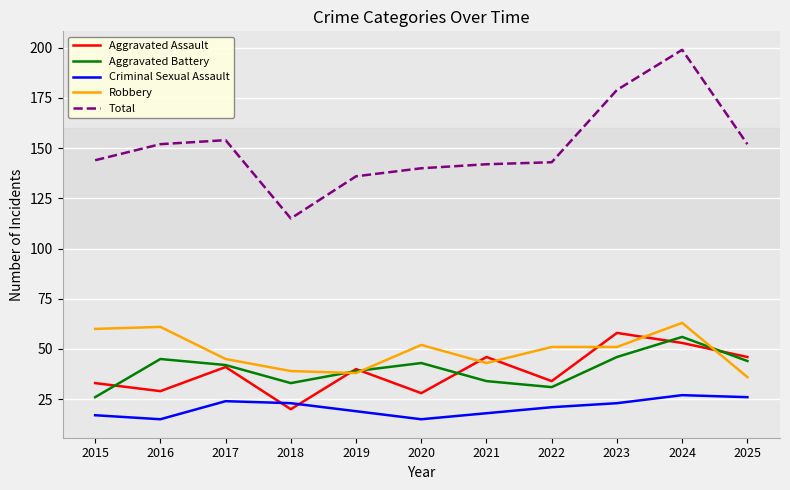

Which series has the largest total across all categories?

Total